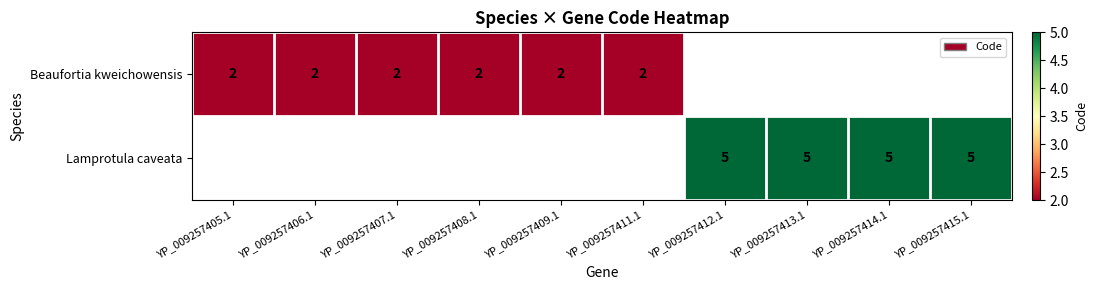

The Lamprotula caveata series shows 9 at YP_009257414.1. True or false?

False